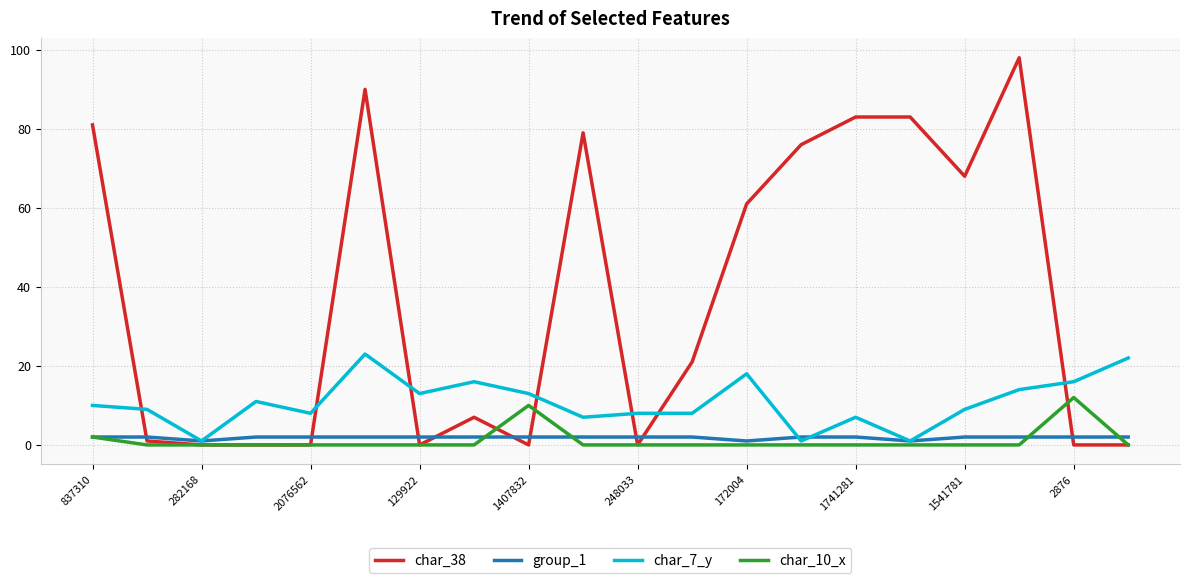

Rank the series by their maximum value, from highest to lowest.

char_38, char_7_y, char_10_x, group_1